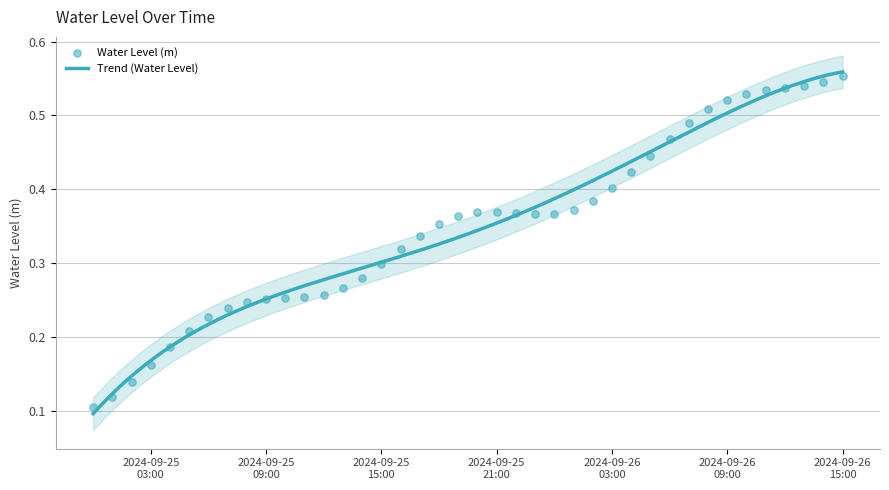

Which has a higher value, 2024-09-25 03:00 or 2024-09-26 03:00?

2024-09-26 03:00